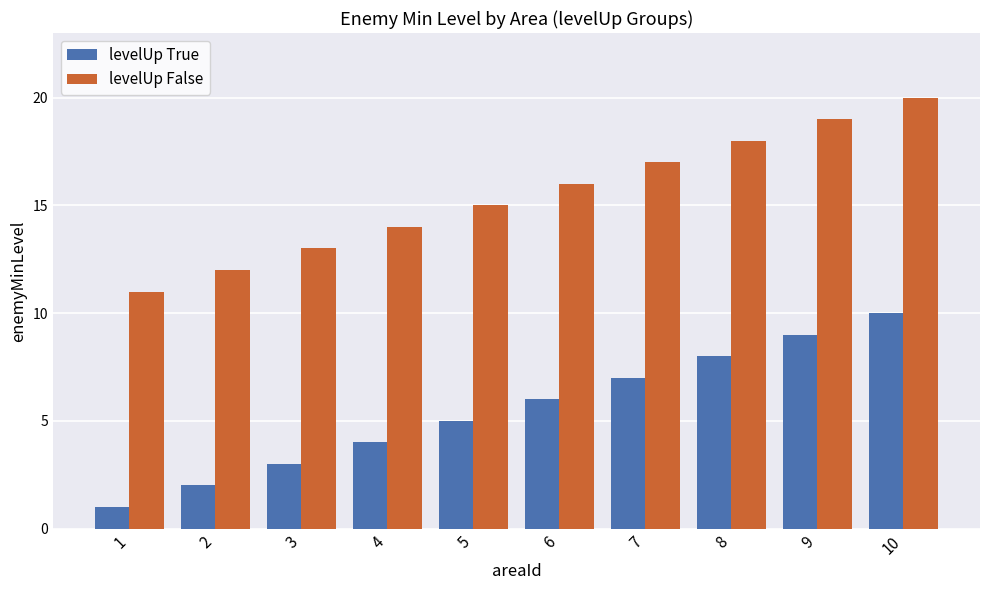

At which category is the sum across all series the highest?

10